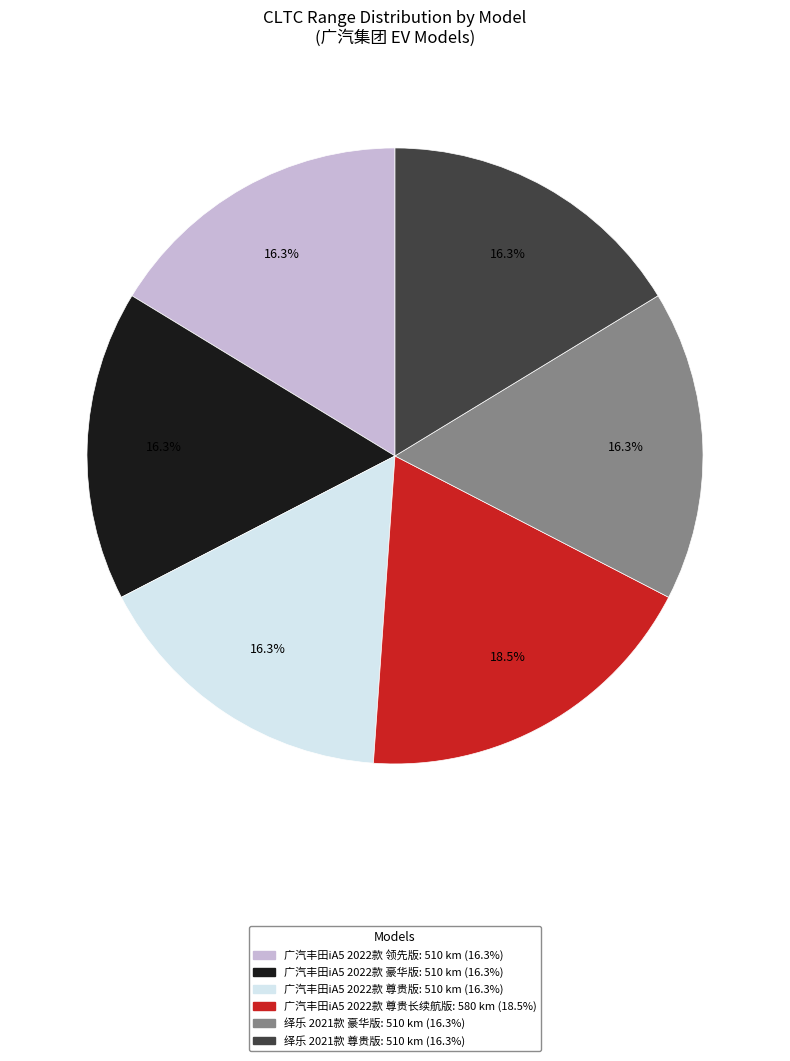

Does 广汽丰田iA5 2022款 豪华版 account for over 50% of the chart?

No